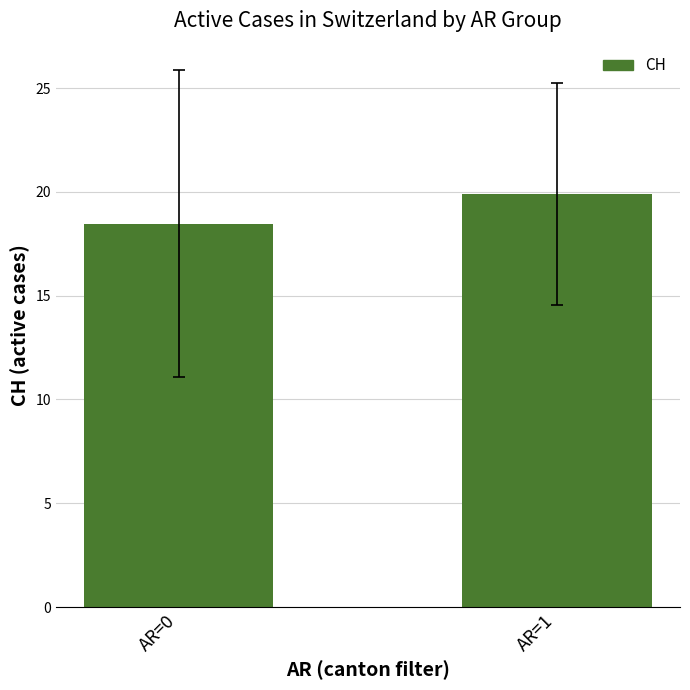

The chart shows a value of 7.5 at AR=1. True or false?

False